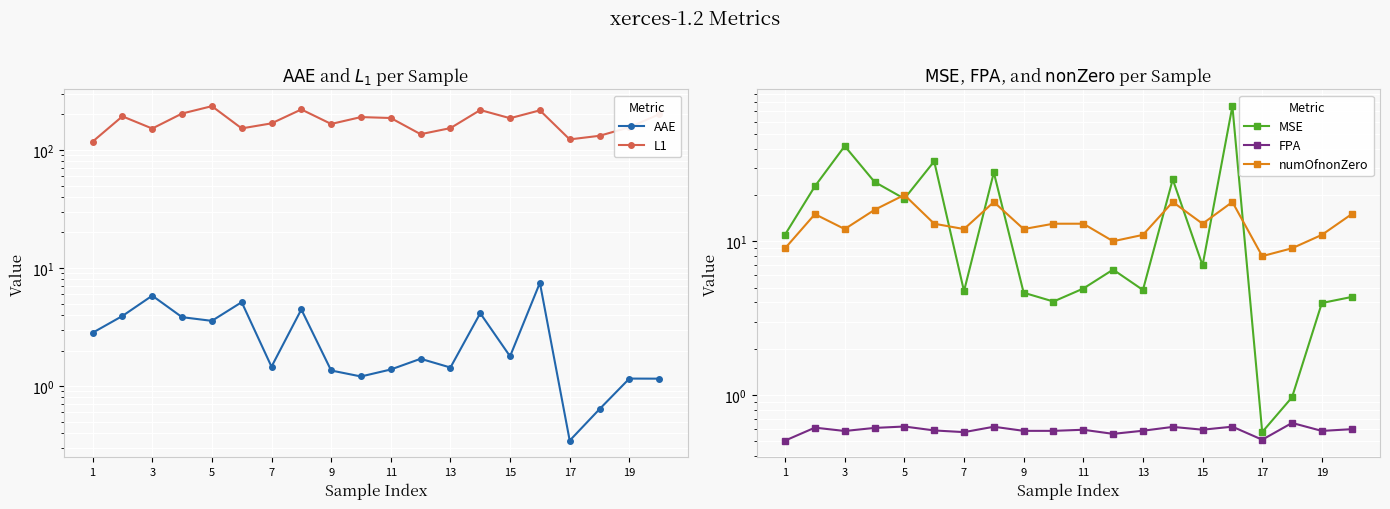

True or false: numOfnonZero and L1 intersect in this chart.

False